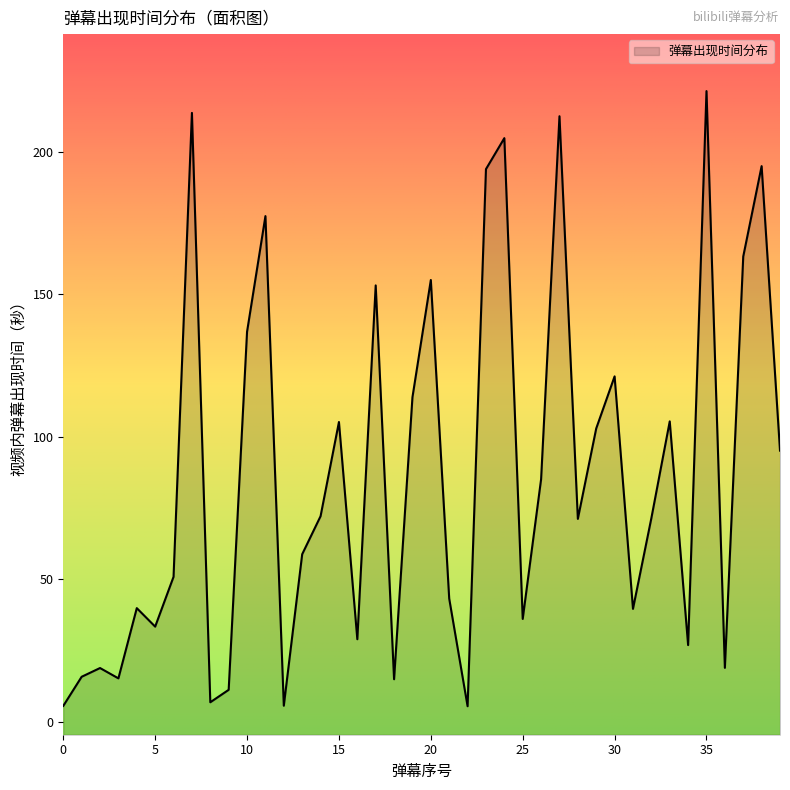

What is the difference between the maximum and minimum values?

215.9